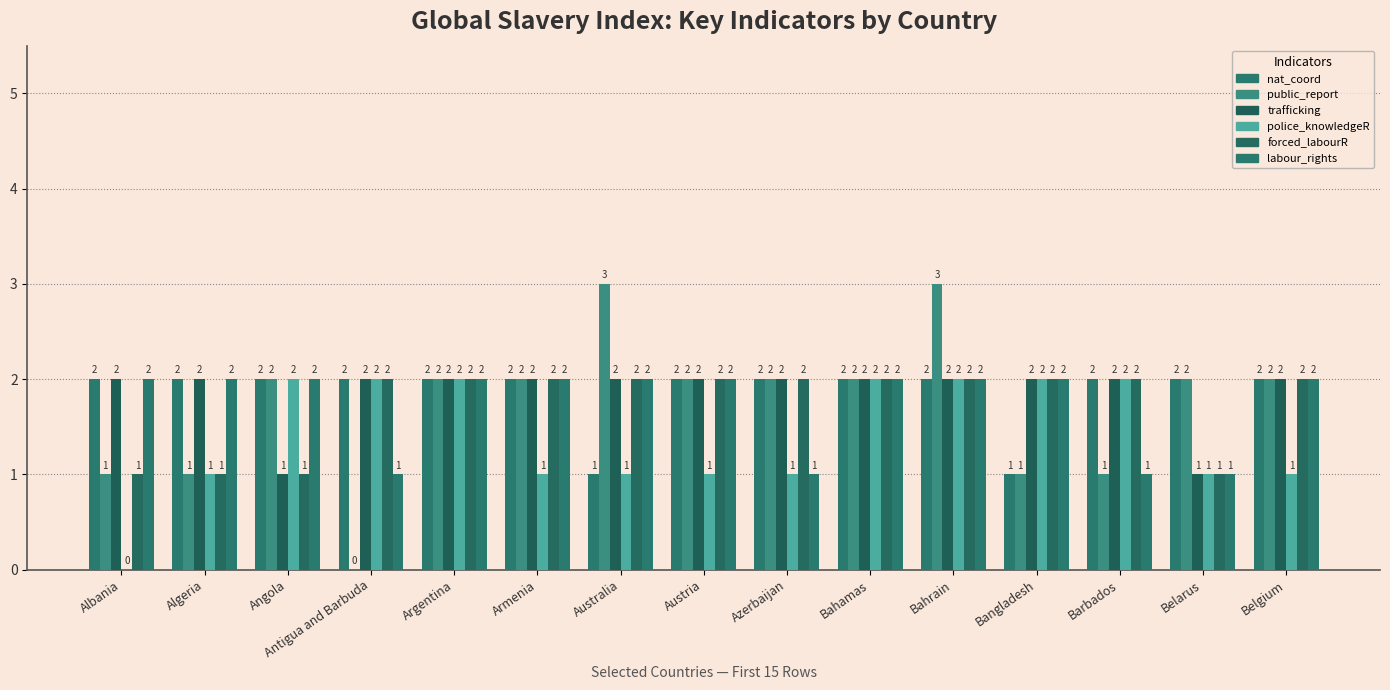

What position from the right is Belarus?

2